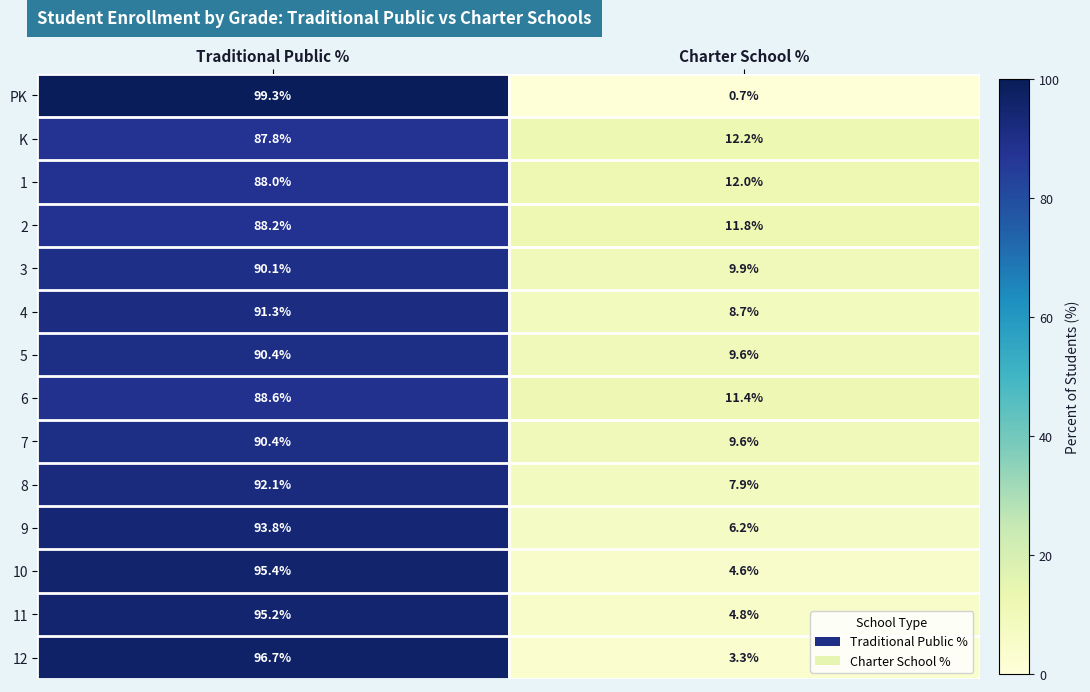

How many data points in 12 are less than 96?

1